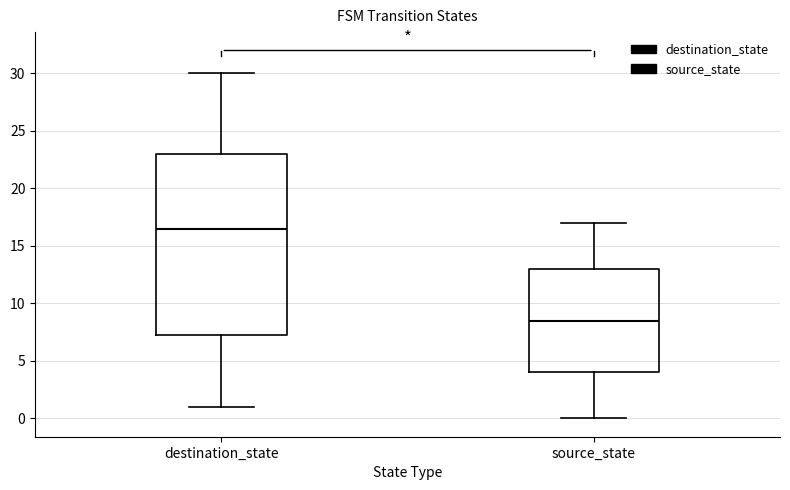

Which box's median line is the highest?

destination_state